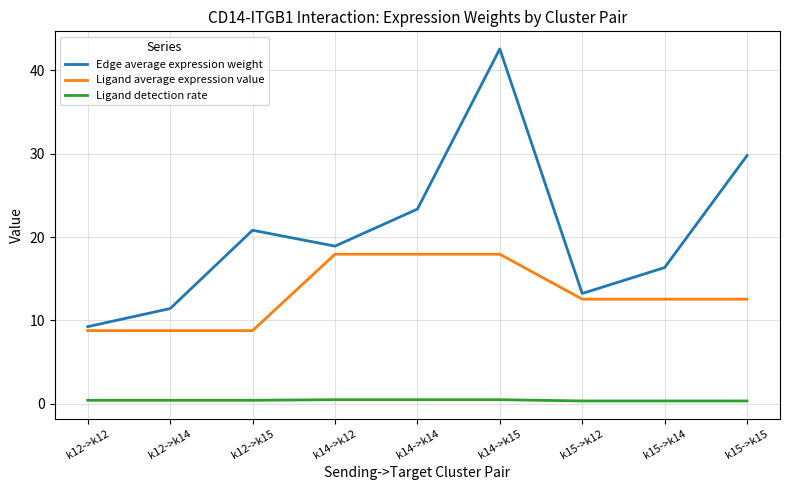

In Edge average expression weight, how many points are higher than both neighbors (excluding endpoints)?

2